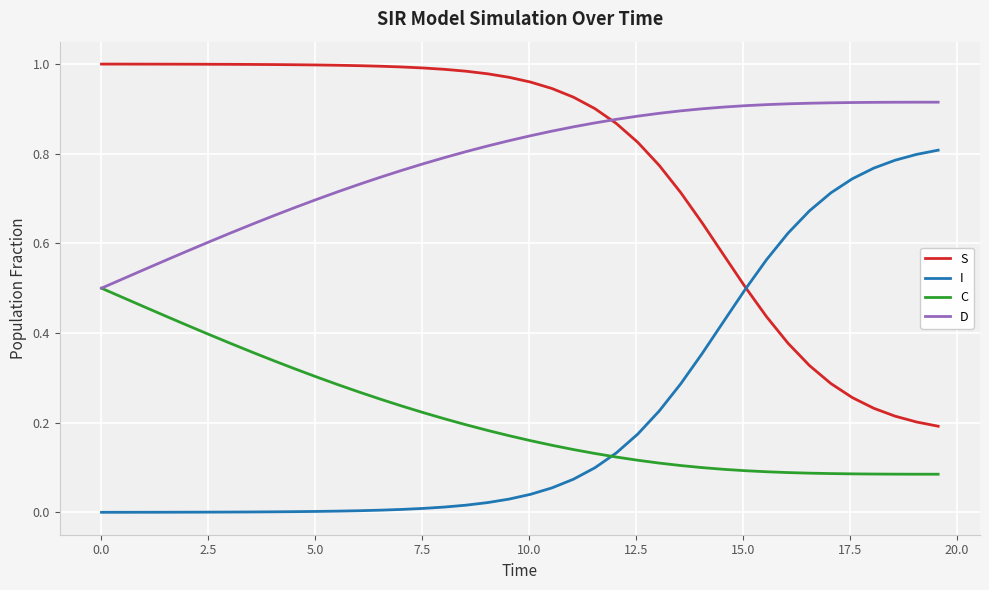

List the series in order of their peak value, highest first.

S, D, I, C